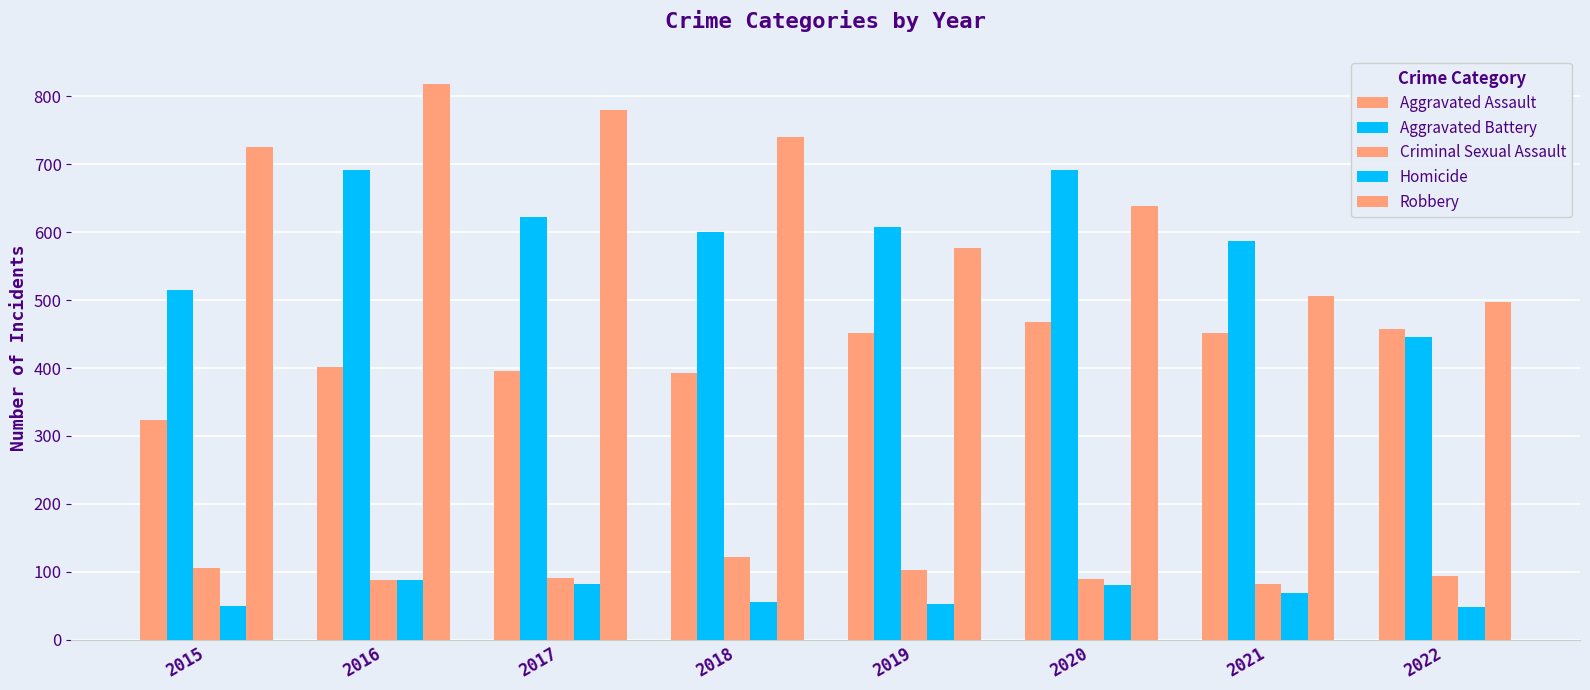

At which label does Criminal Sexual Assault reach its minimum?

2021